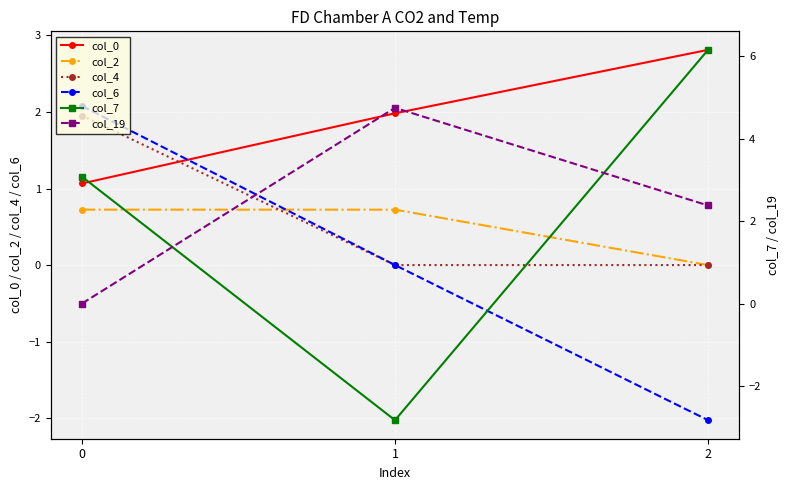

What is the maximum value shown in the chart?

6.2